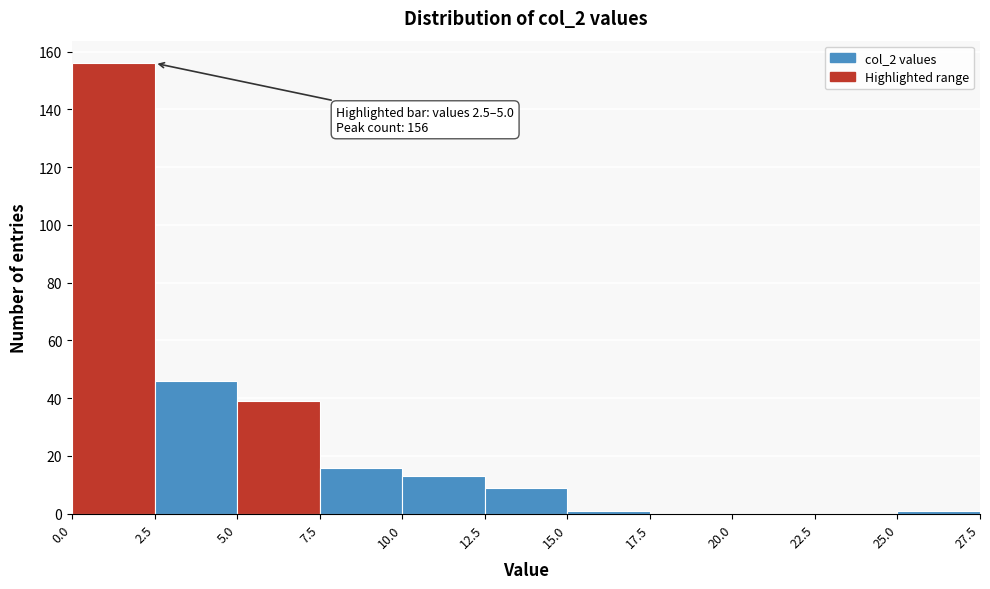

Which range on the x-axis has the tallest bar?

0.0 to 2.5